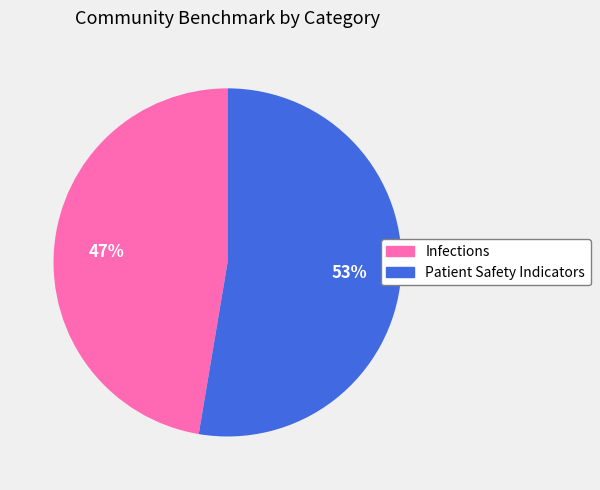

How many slices are in this pie chart?

2